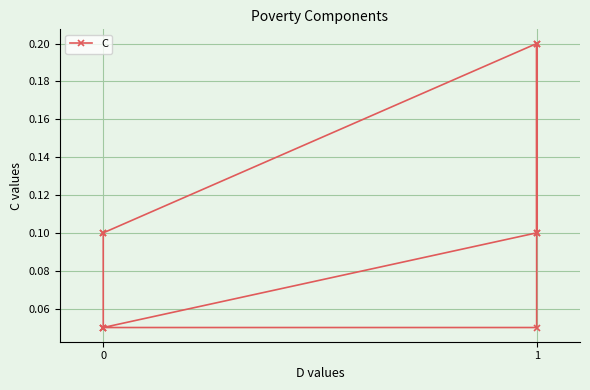

True or false: the data has more than 2 interior local peaks.

False